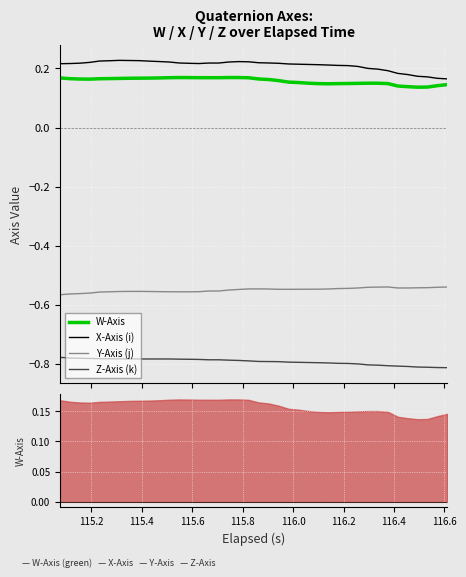

How many lines are shown in the chart?

4